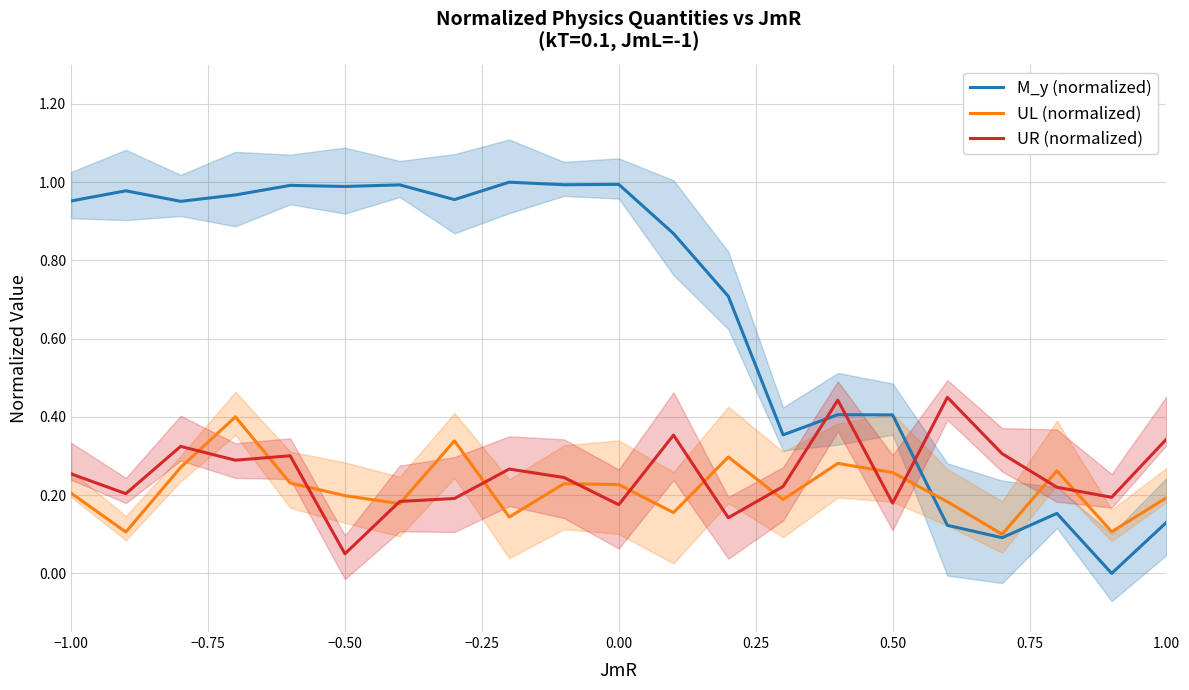

List the series in order of their peak value, highest first.

M_y (normalized), UR (normalized), UL (normalized)